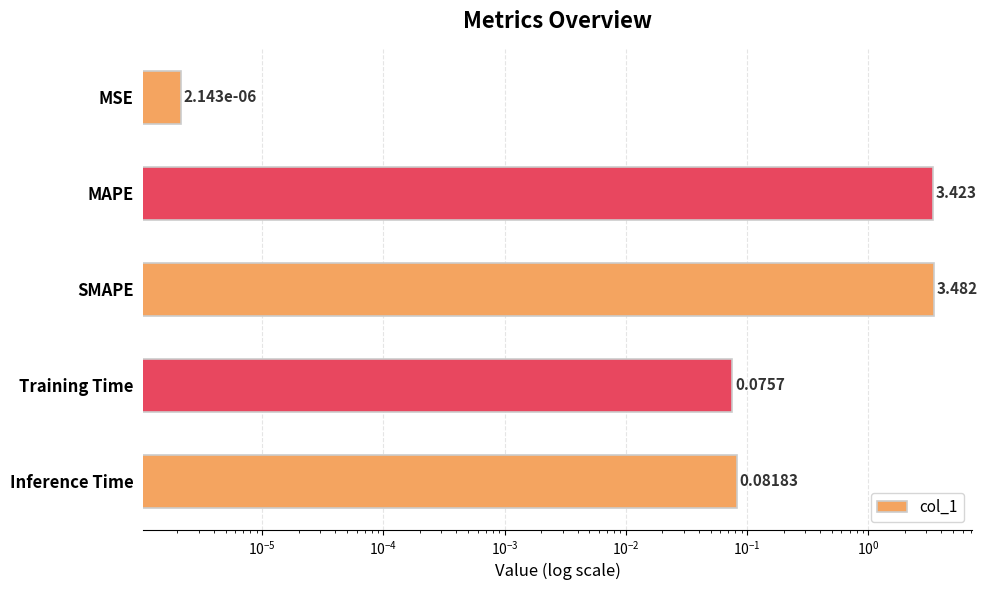

Reading left to right, transcribe all the data shown in this chart.

0.0	3.4	3.5	0.1	0.1